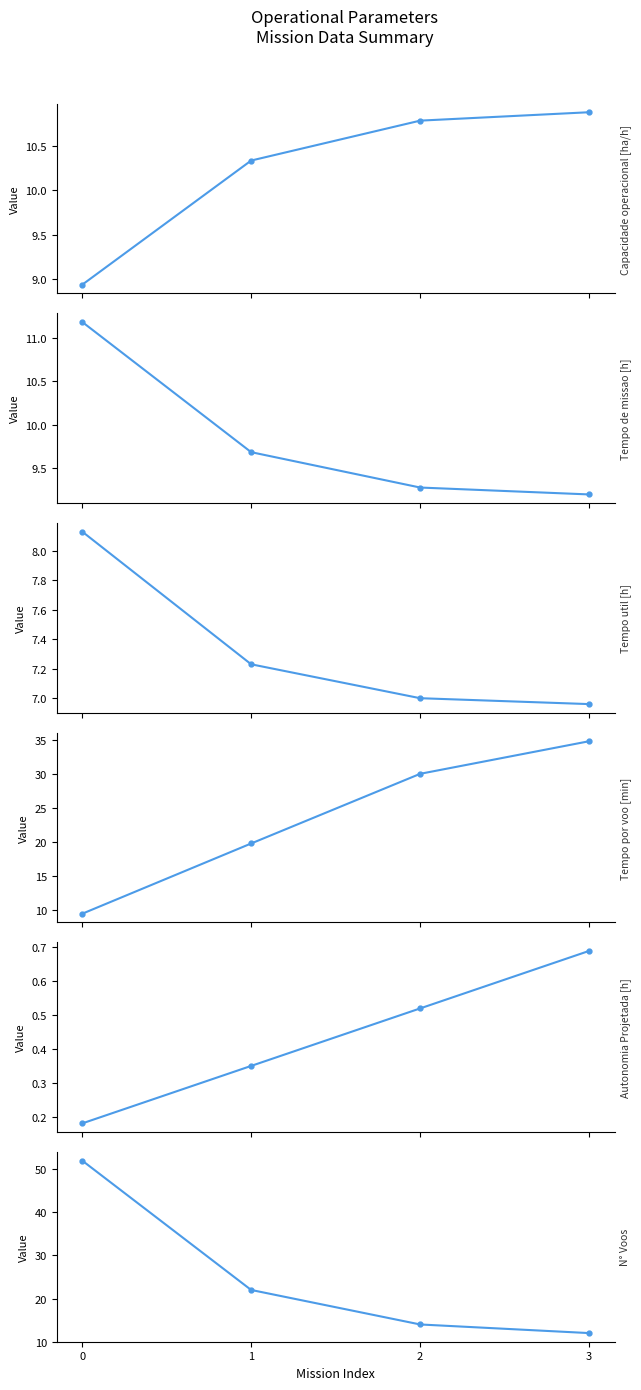

How many Autonomia Projetada [h] values are between 0 and 1?

4